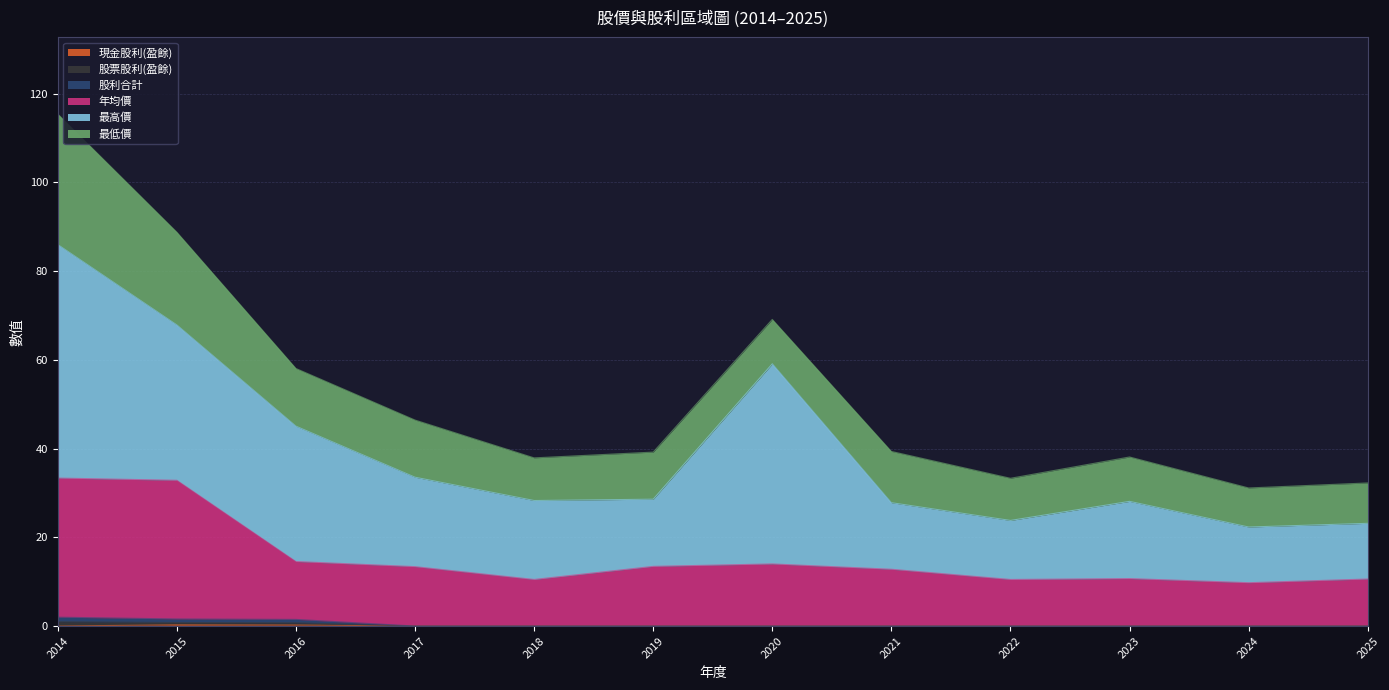

List the labels in order of 股利合計 value, smallest first.

2017, 2018, 2019, 2020, 2021, 2022, 2023, 2024, 2025, 2016, 2015, 2014